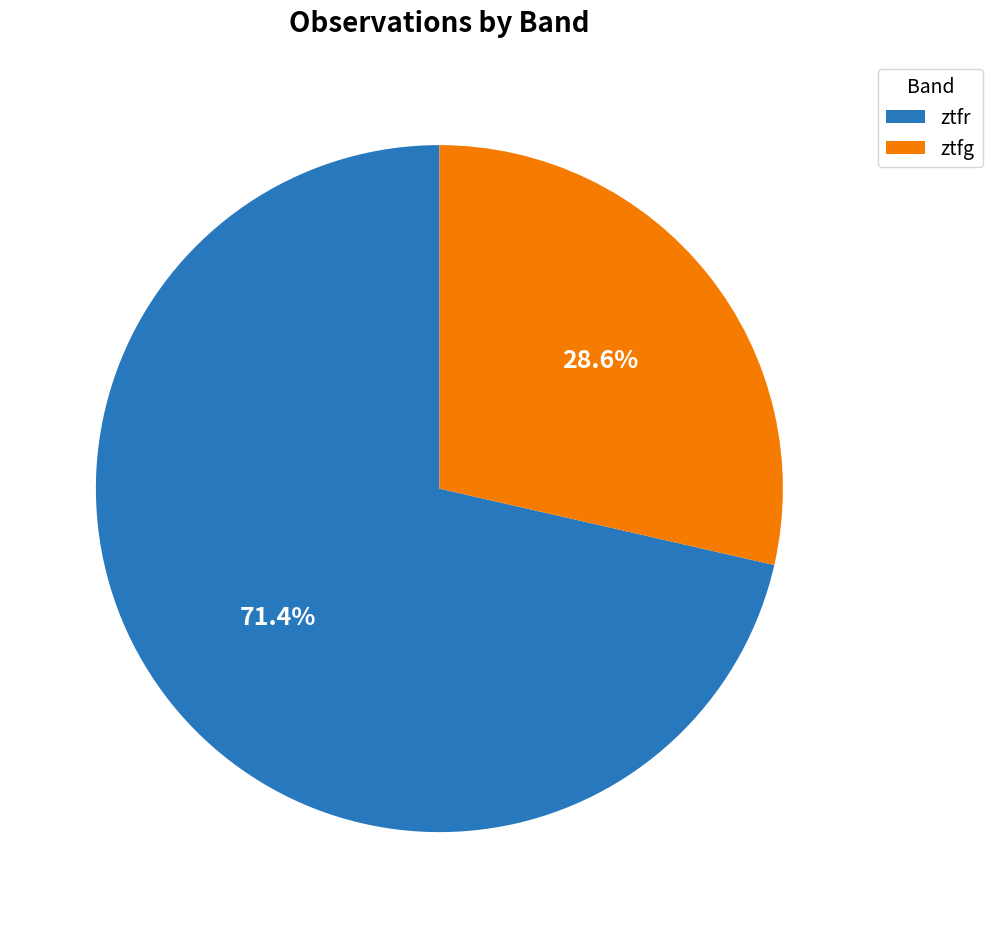

Count the number of slices in the pie.

2